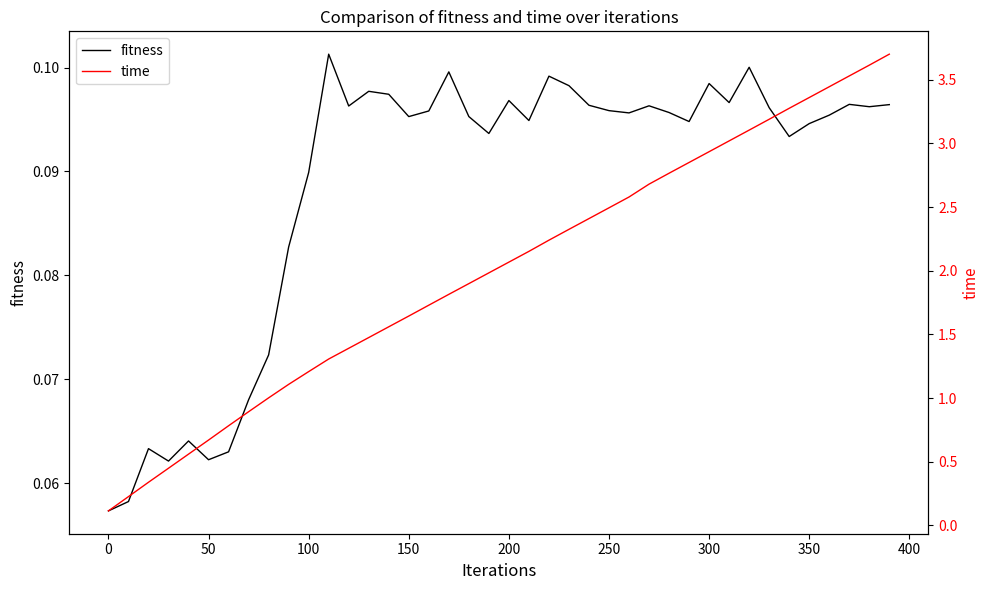

The value of fitness at 350 is 0.0. True or false?

False